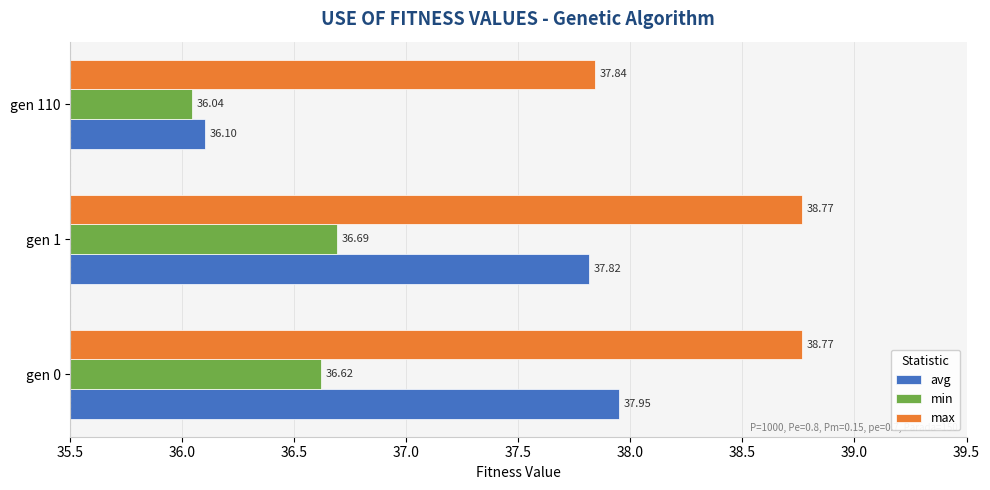

What is the difference between the highest and lowest values at gen 110?

1.8